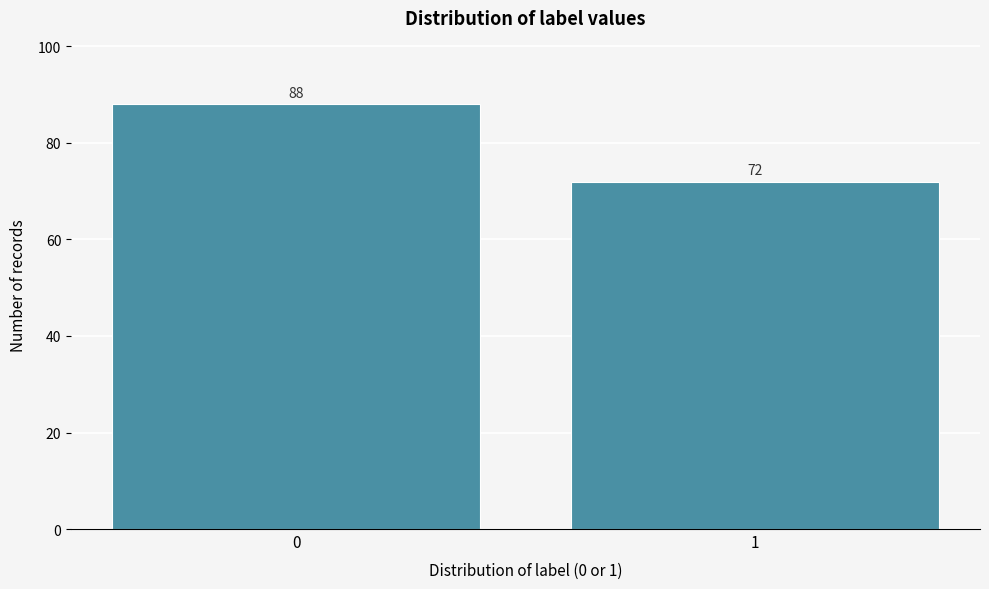

Reading left to right, list all the values displayed in this chart.

88	72